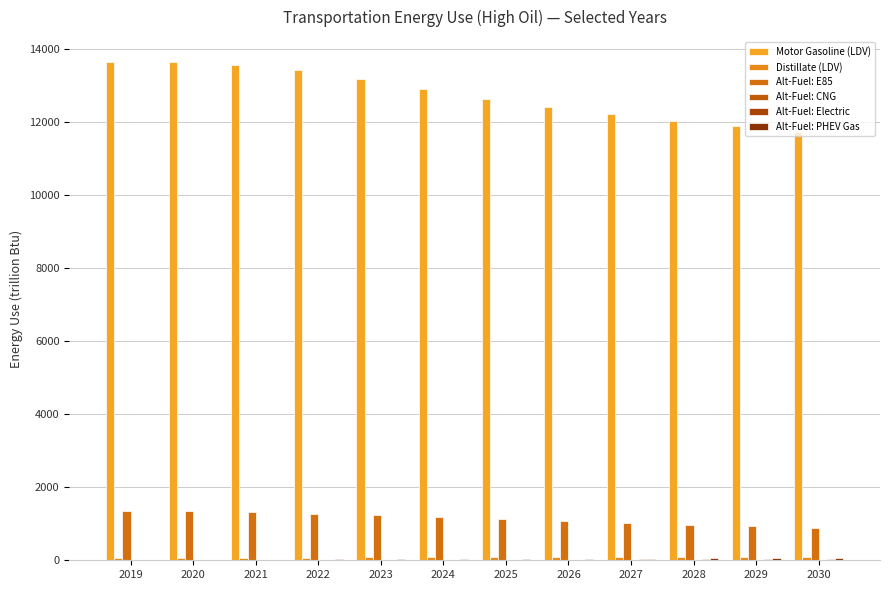

How many series are shown in this chart?

6